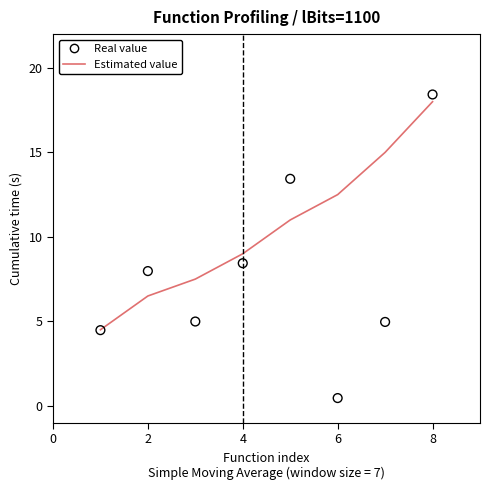

At how many categories does at least one series exceed 5?

7